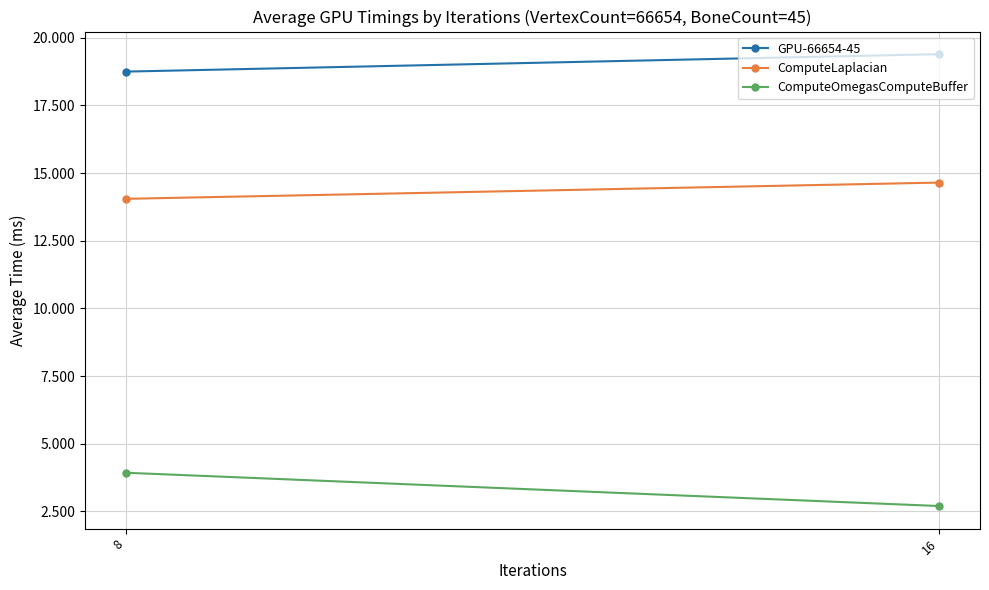

How many distinct data groups are displayed?

3